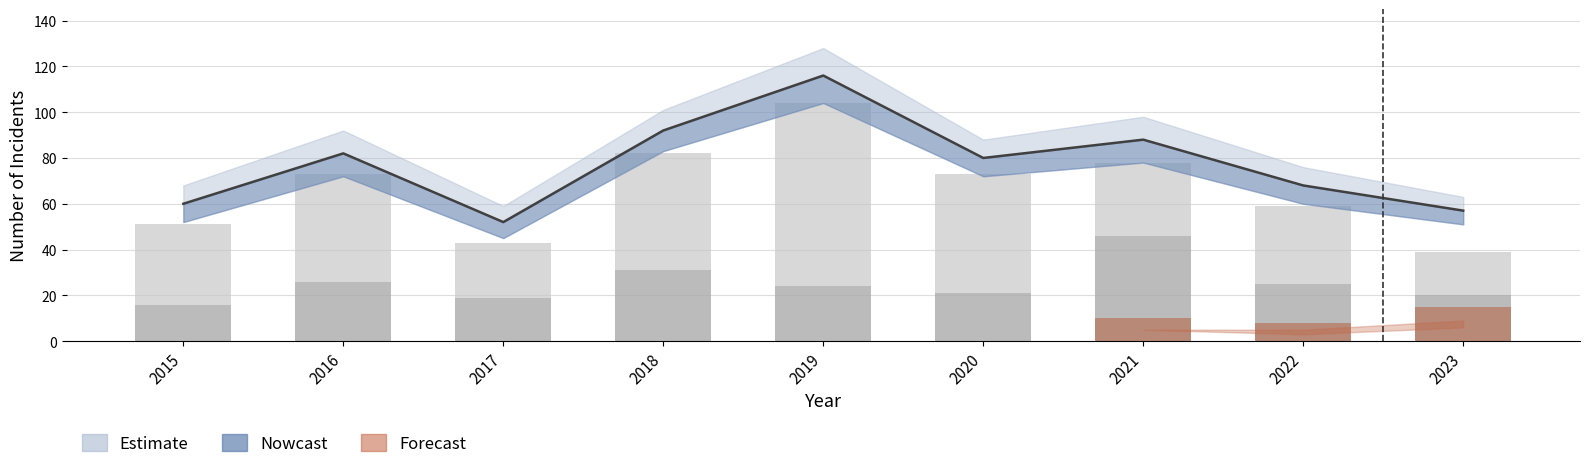

Reading left to right, list all the values displayed in this chart.

Robbery: 2015=16	2016=26	2017=19	2018=31	2019=24	2020=21	2021=46	2022=25	2023=20
Theft: 2015=35	2016=47	2017=24	2018=51	2019=80	2020=52	2021=32	2022=34	2023=19